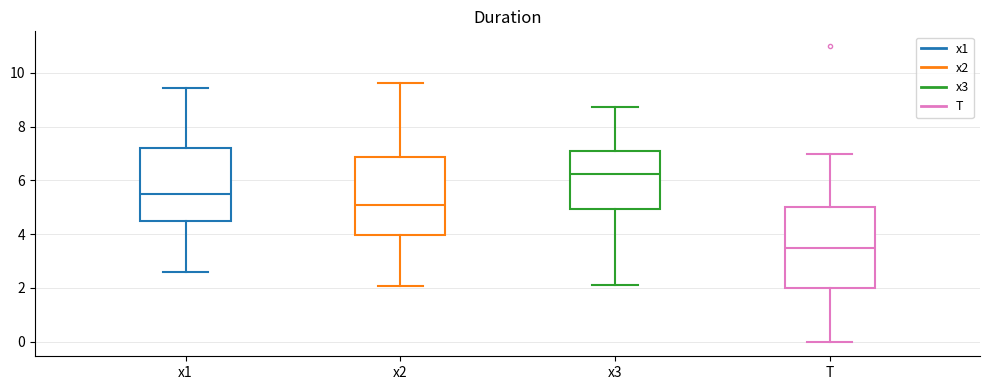

Reading left to right, transcribe this box plot: for each box, give where its median line is, the range the box spans, and where its two whiskers end, as read against the y-axis. The values are not printed on the chart, so give them approximately, as read against the axis.

x1: median 5.4, box 4.4 to 7.2, whiskers 2.6 to 9.4
x2: median 5.0, box 4.0 to 6.8, whiskers 2.0 to 9.6
x3: median 6.2, box 5.0 to 7.0, whiskers 2.0 to 8.8
T: median 3.6, box 2.0 to 5.0, whiskers 0.0 to 7.0